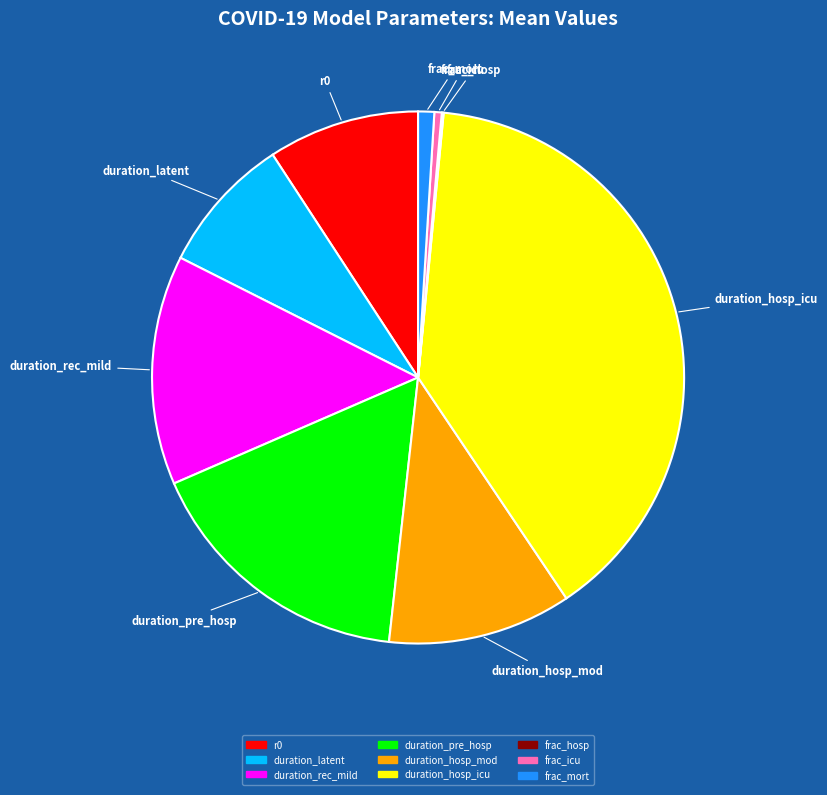

Is the sum of duration_pre_hosp and frac_icu greater than half?

No